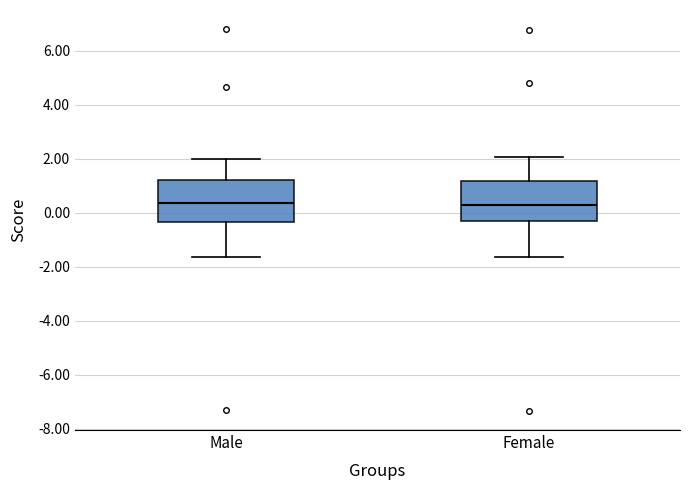

Reading left to right, read every box against the y-axis: the position of its median line, the range the box covers, and the ends of its whiskers. The values are not printed on the chart, so give them approximately, as read against the axis.

Male: median 0.4, box -0.4 to 1.2, whiskers -1.6 to 2.0
Female: median 0.4, box -0.4 to 1.2, whiskers -1.6 to 2.0